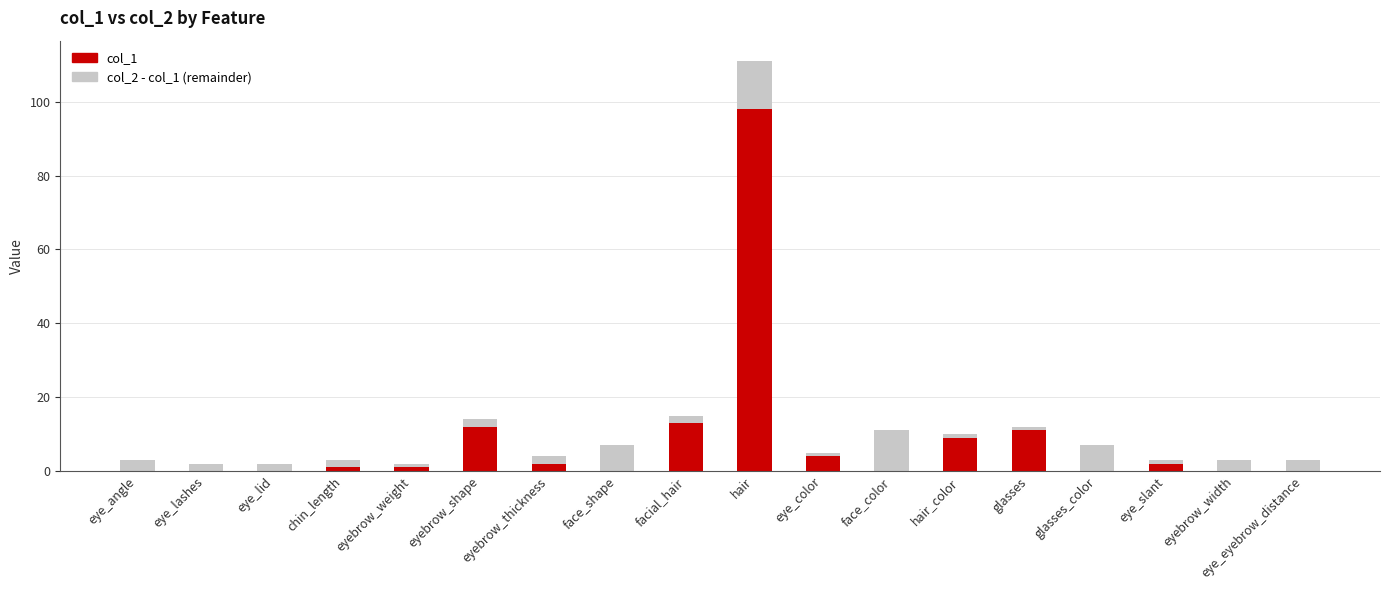

At which category is the sum across all series the highest?

hair